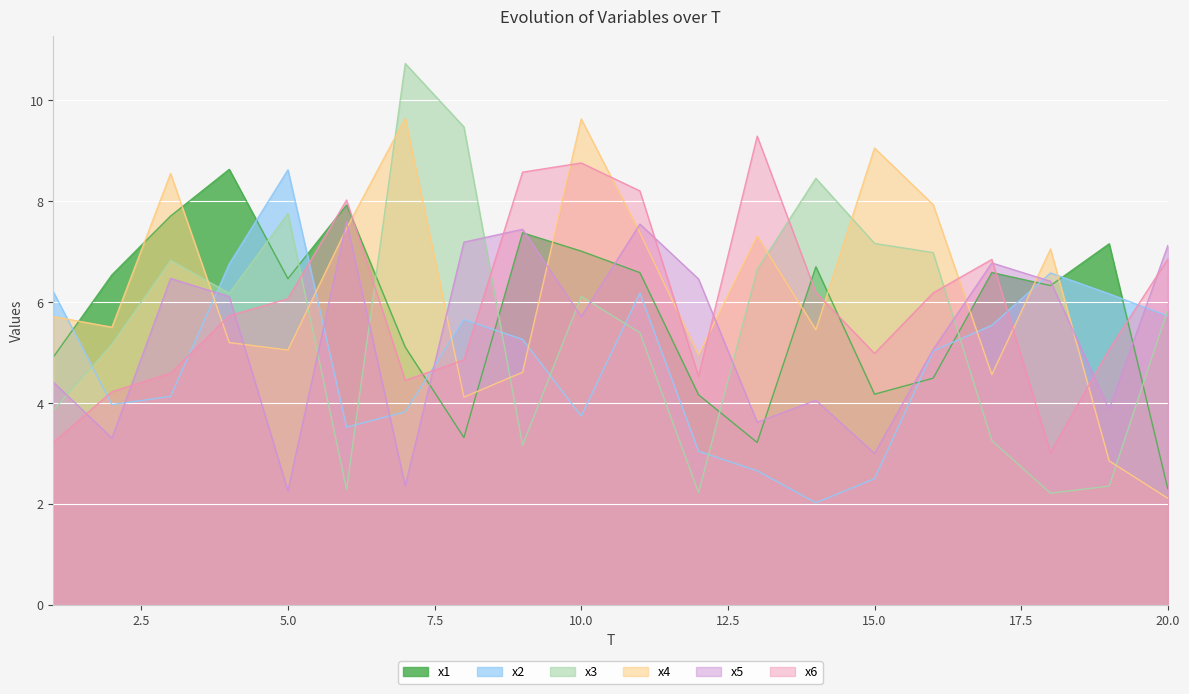

Where do x3 and x4 first cross each other?

3 and 4